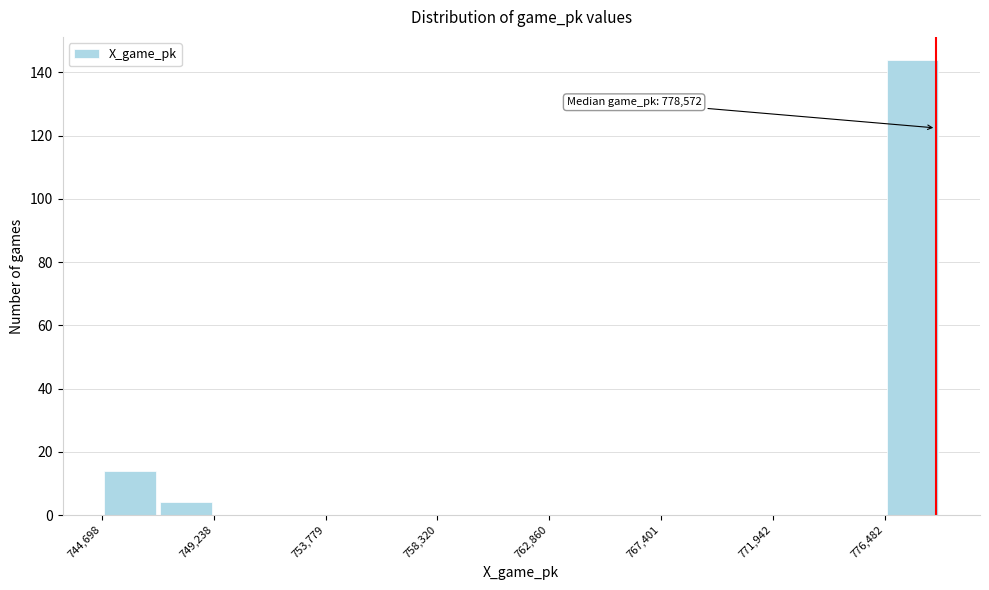

Which range on the x-axis has the tallest bar?

776500 to 779000